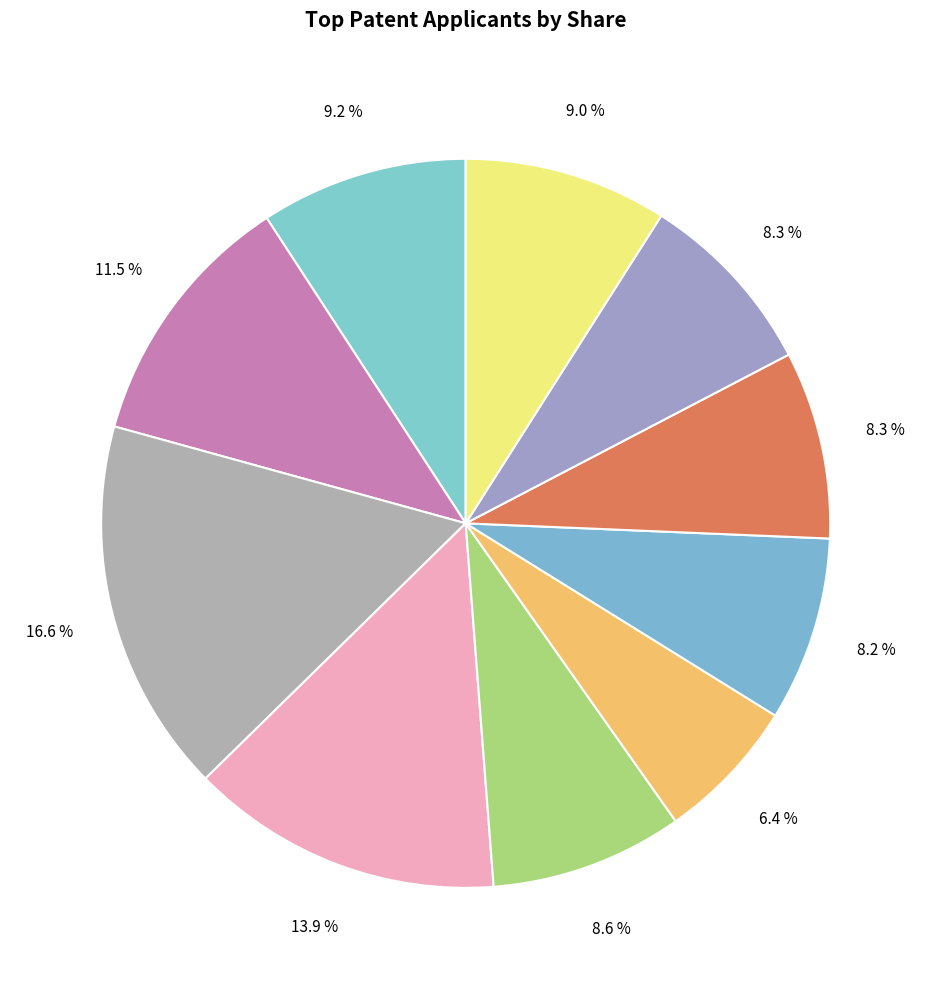

How many slices are in this pie chart?

10